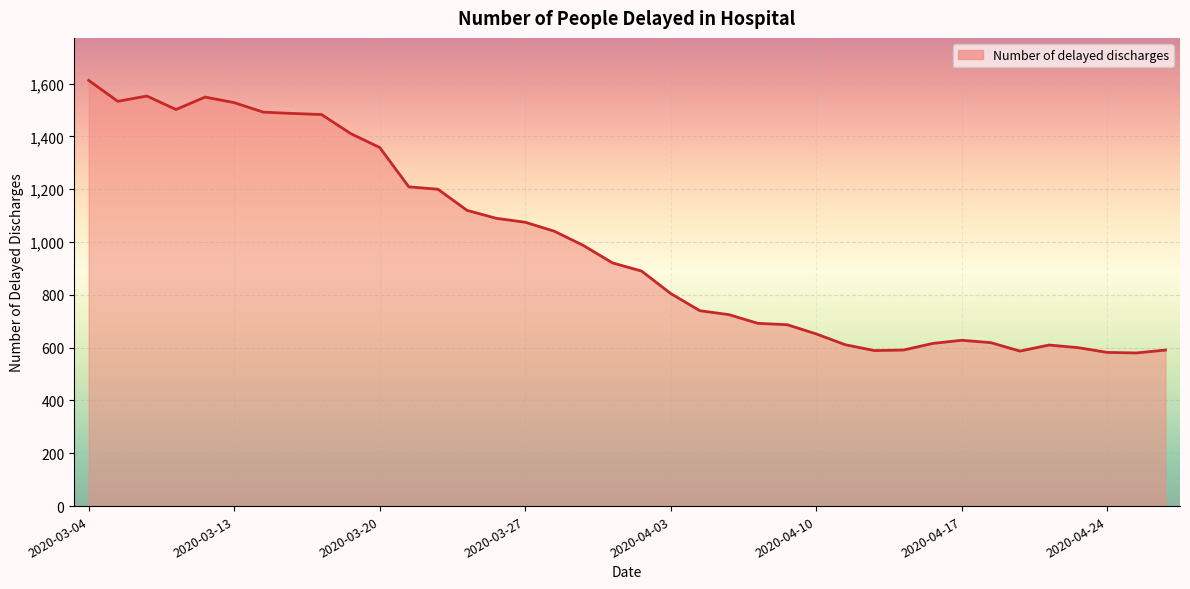

What is the greatest value displayed?

1612